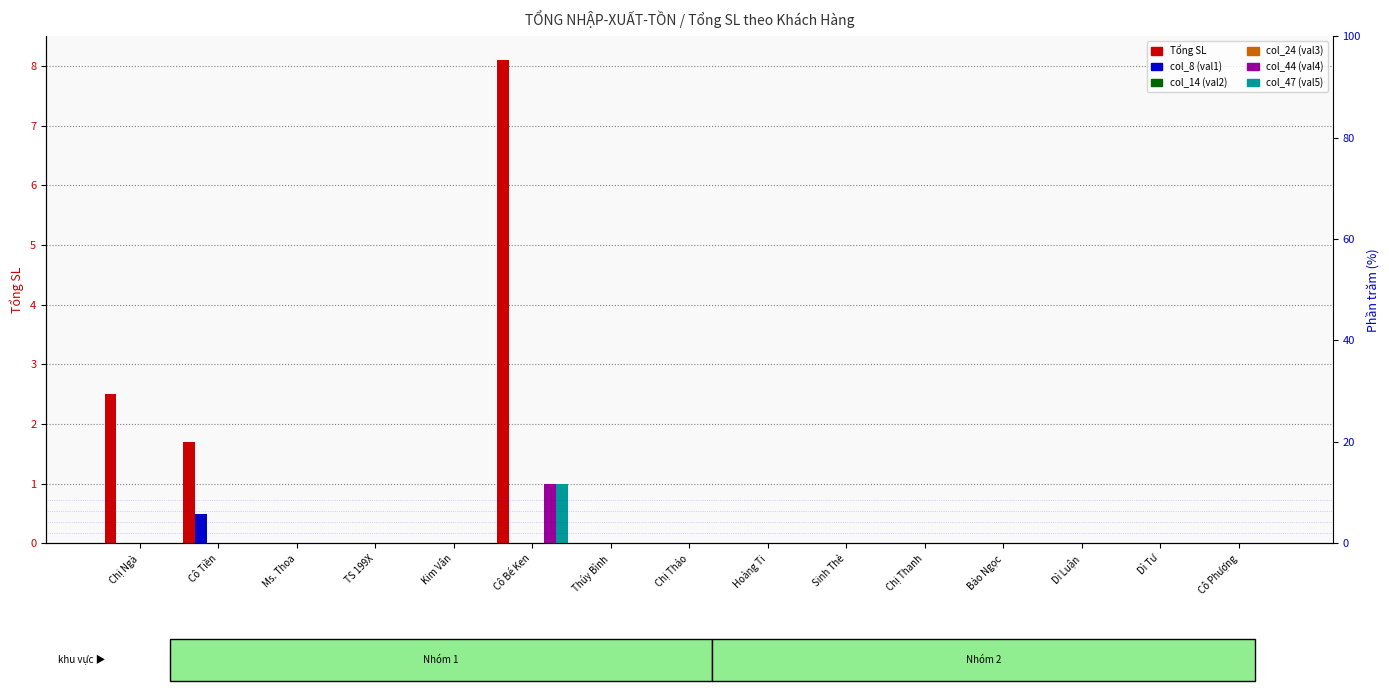

The value of col_44 (val4) at Dì Tư is 0.0. True or false?

True